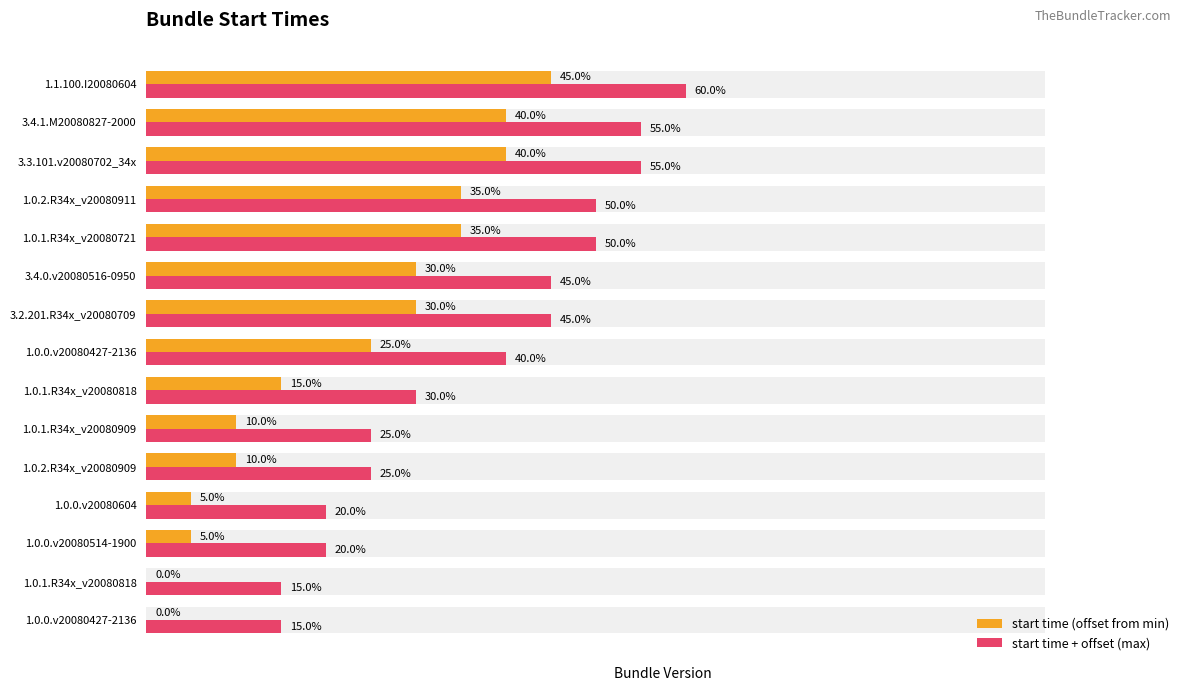

How many data points in start time + offset (max) are less than 40?

7